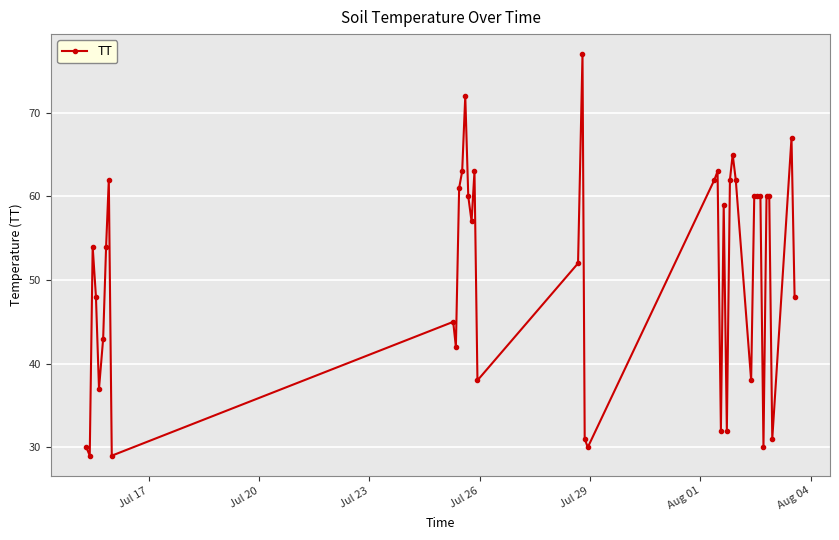

True or false: there are more than 2 points higher than both neighbors.

True